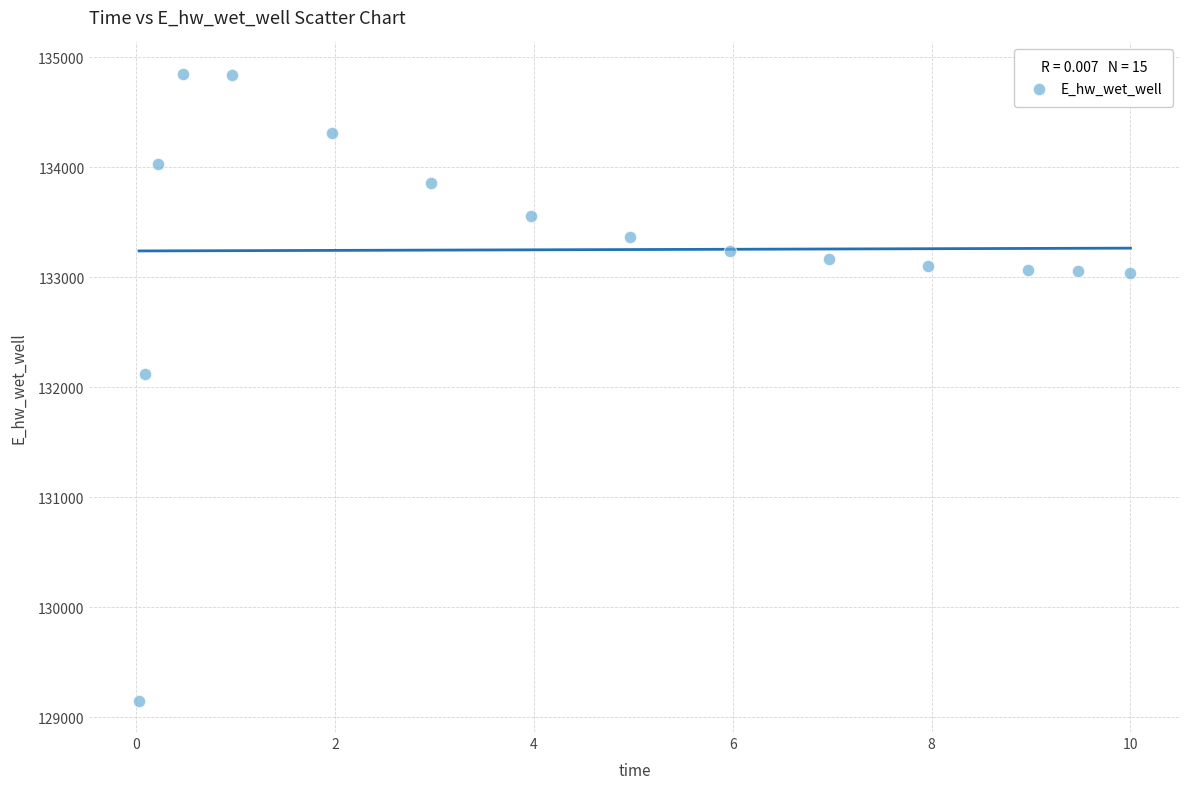

What is the range of Y values (max minus min)?

5695.6